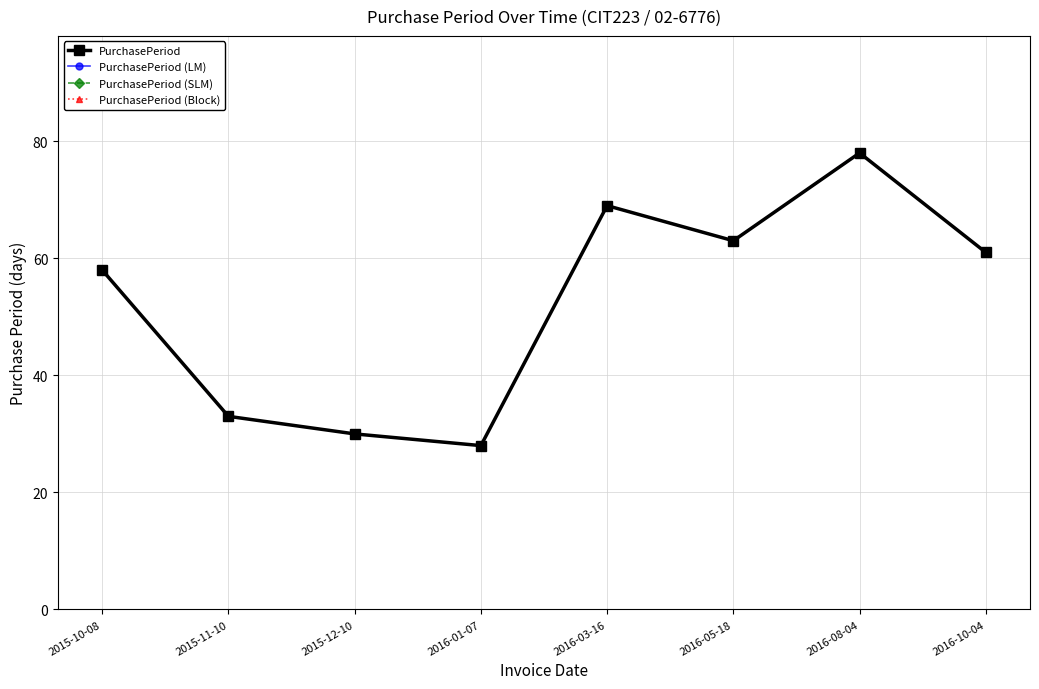

Does the chart have visible grid lines?

Yes